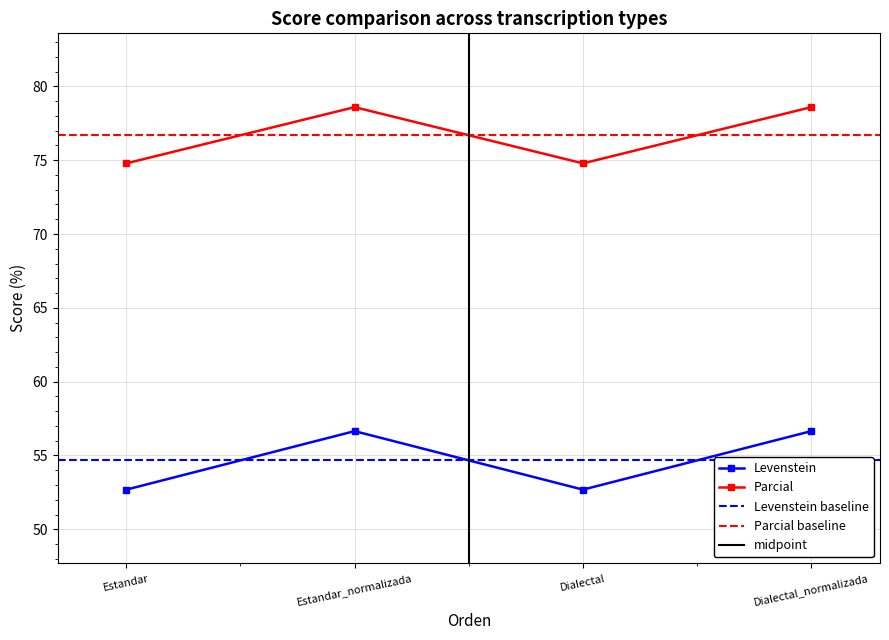

Rank the categories by Parcial value from lowest to highest.

Estandar, Dialectal, Estandar_normalizada, Dialectal_normalizada